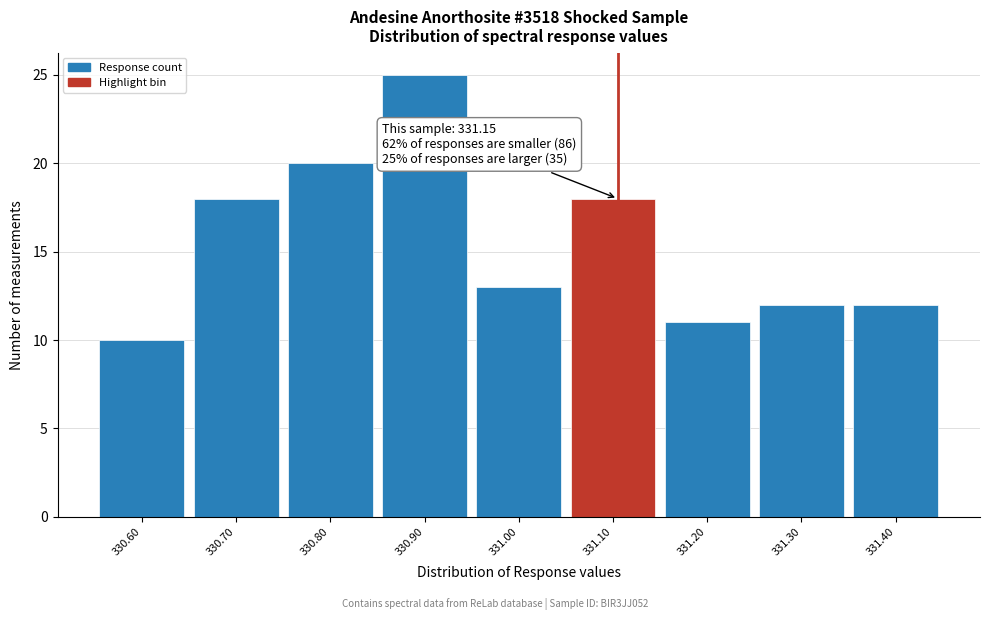

Reading left to right, extract all data points from this chart.

330.60=10	330.70=18	330.80=20	330.90=25	331.00=13	331.10=18	331.20=11	331.30=12	331.40=12